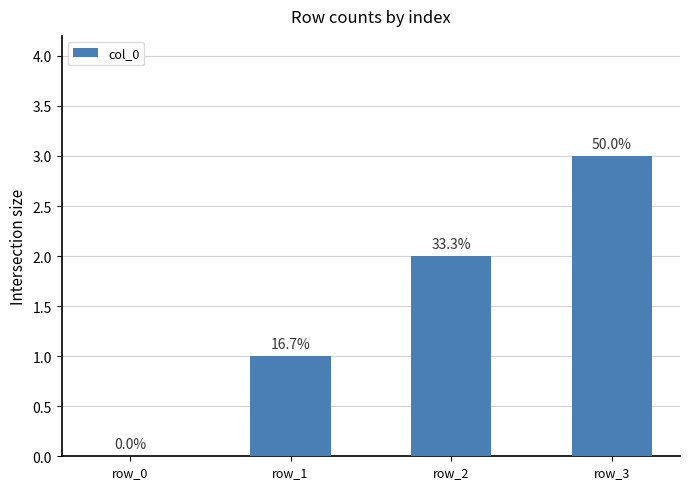

Reading left to right, list all the values displayed in this chart.

row_0=0	row_1=1	row_2=2	row_3=3